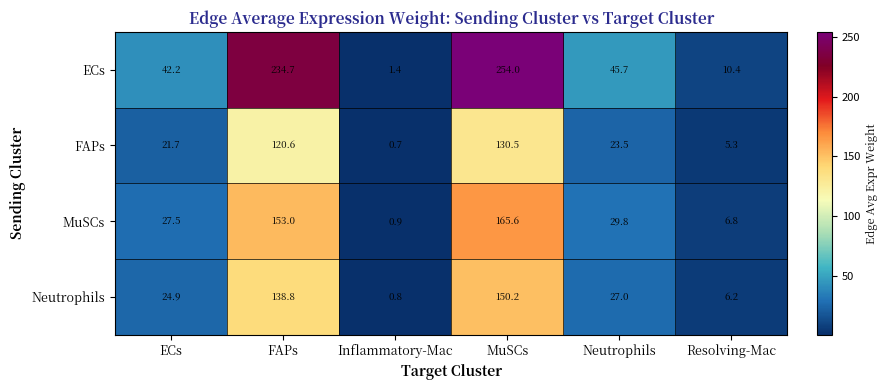

What is the difference between the maximum and minimum values in the FAPs series?

129.8